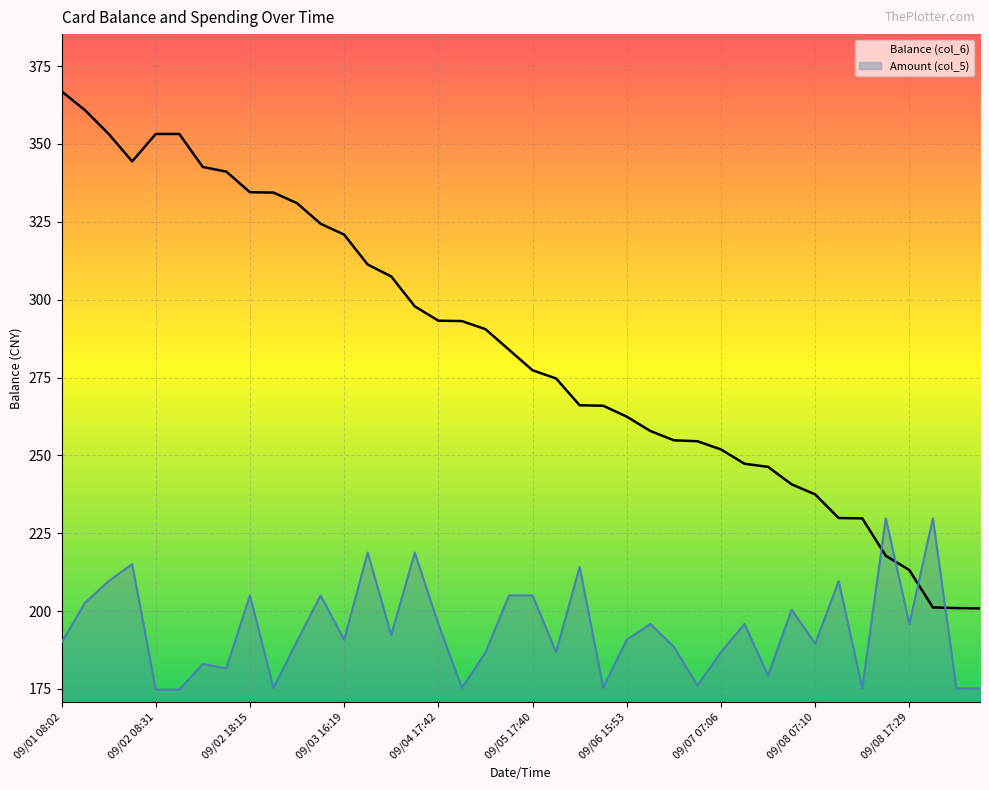

Between 09/07 11:20 and 09/04 07:29, which is larger?

09/04 07:29